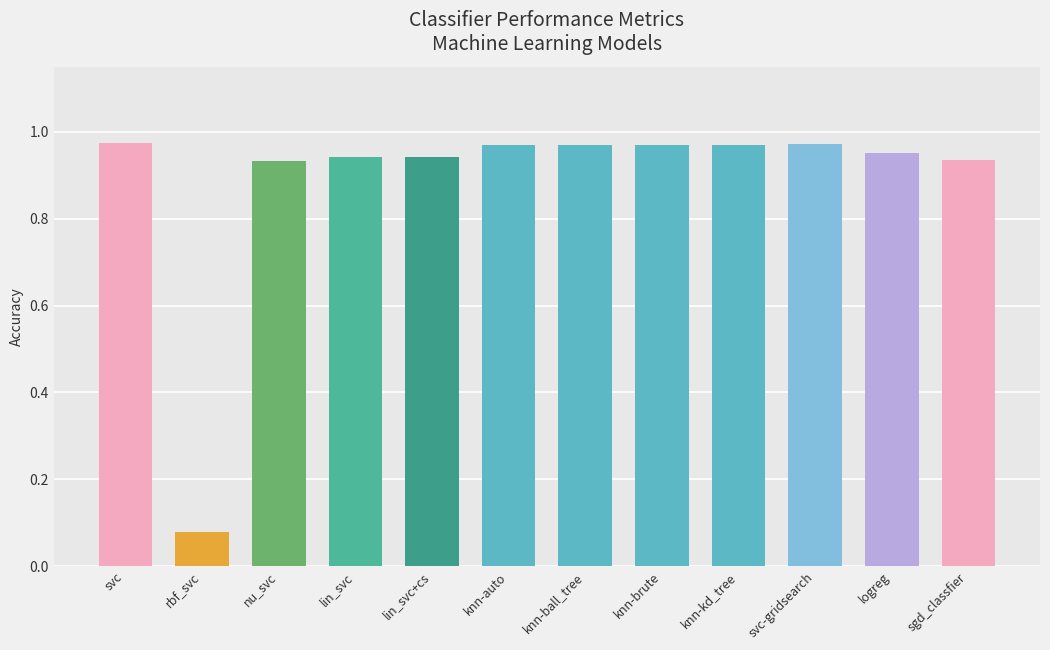

Does the chart contain any negative values?

No